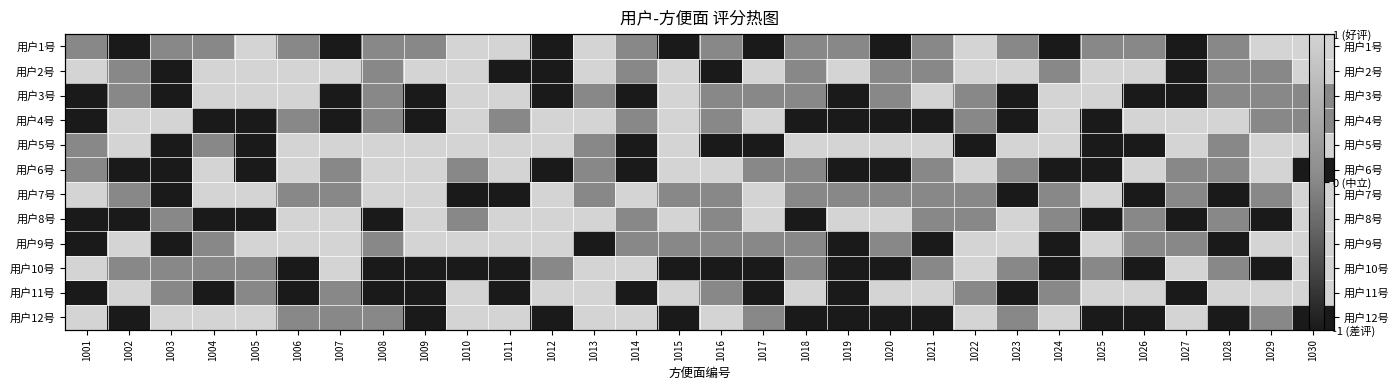

How many 用户1号 values are between -1 and 0?

23